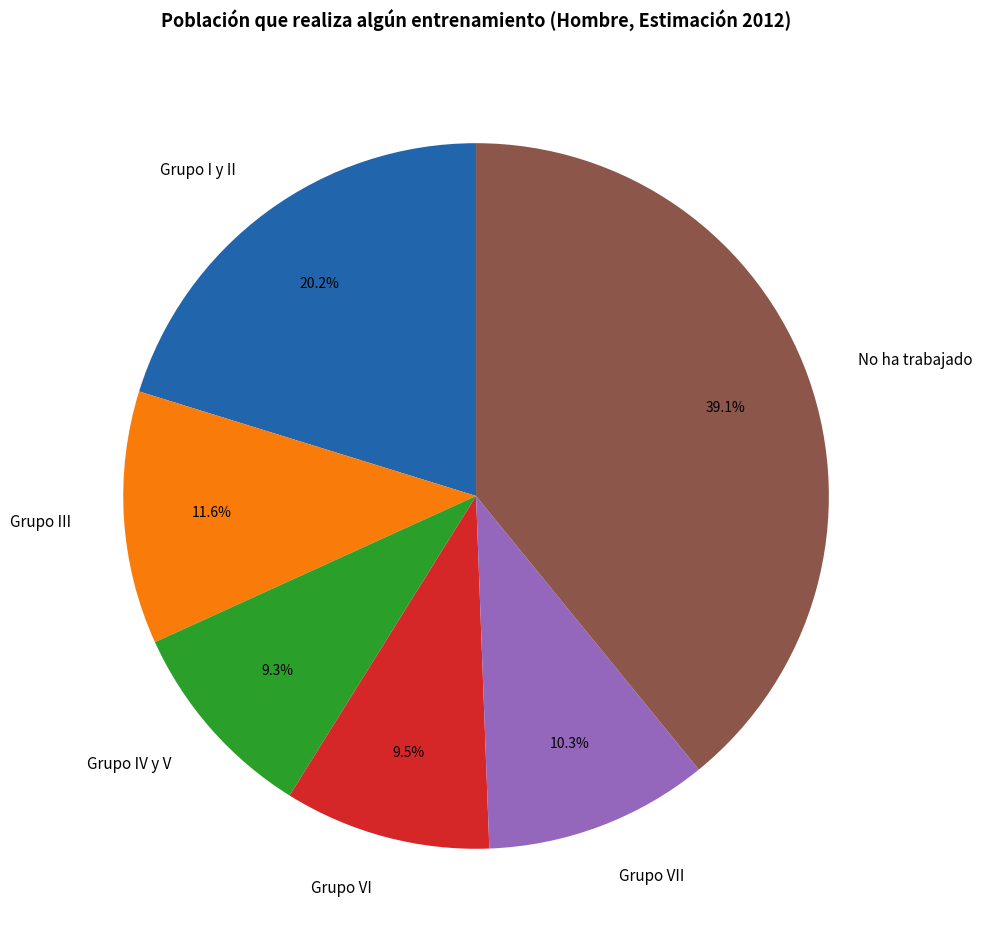

Is there a majority slice in this chart?

No